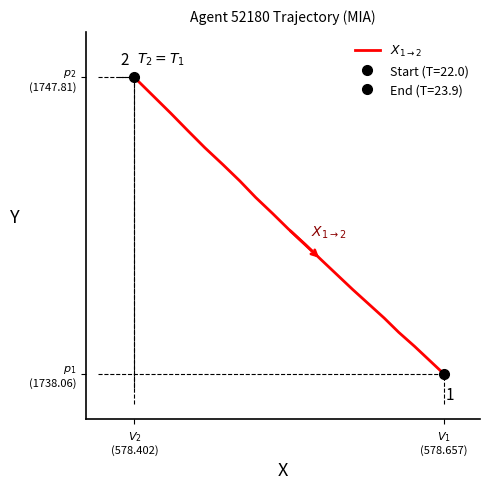

True or false: the data has more than 0 interior local peaks.

False